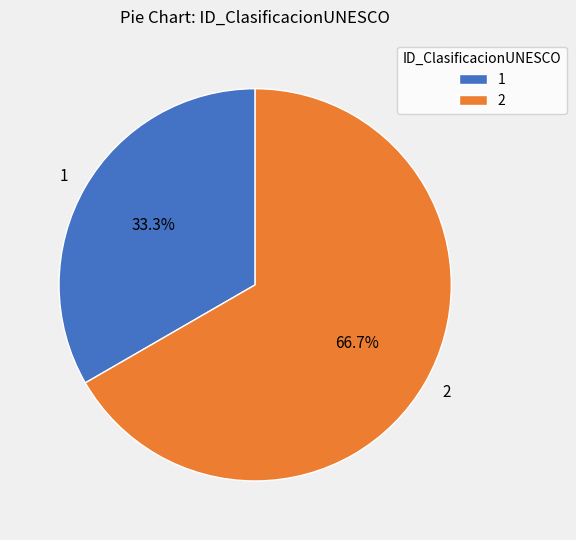

To the nearest percent, what is the average slice percentage?

50%